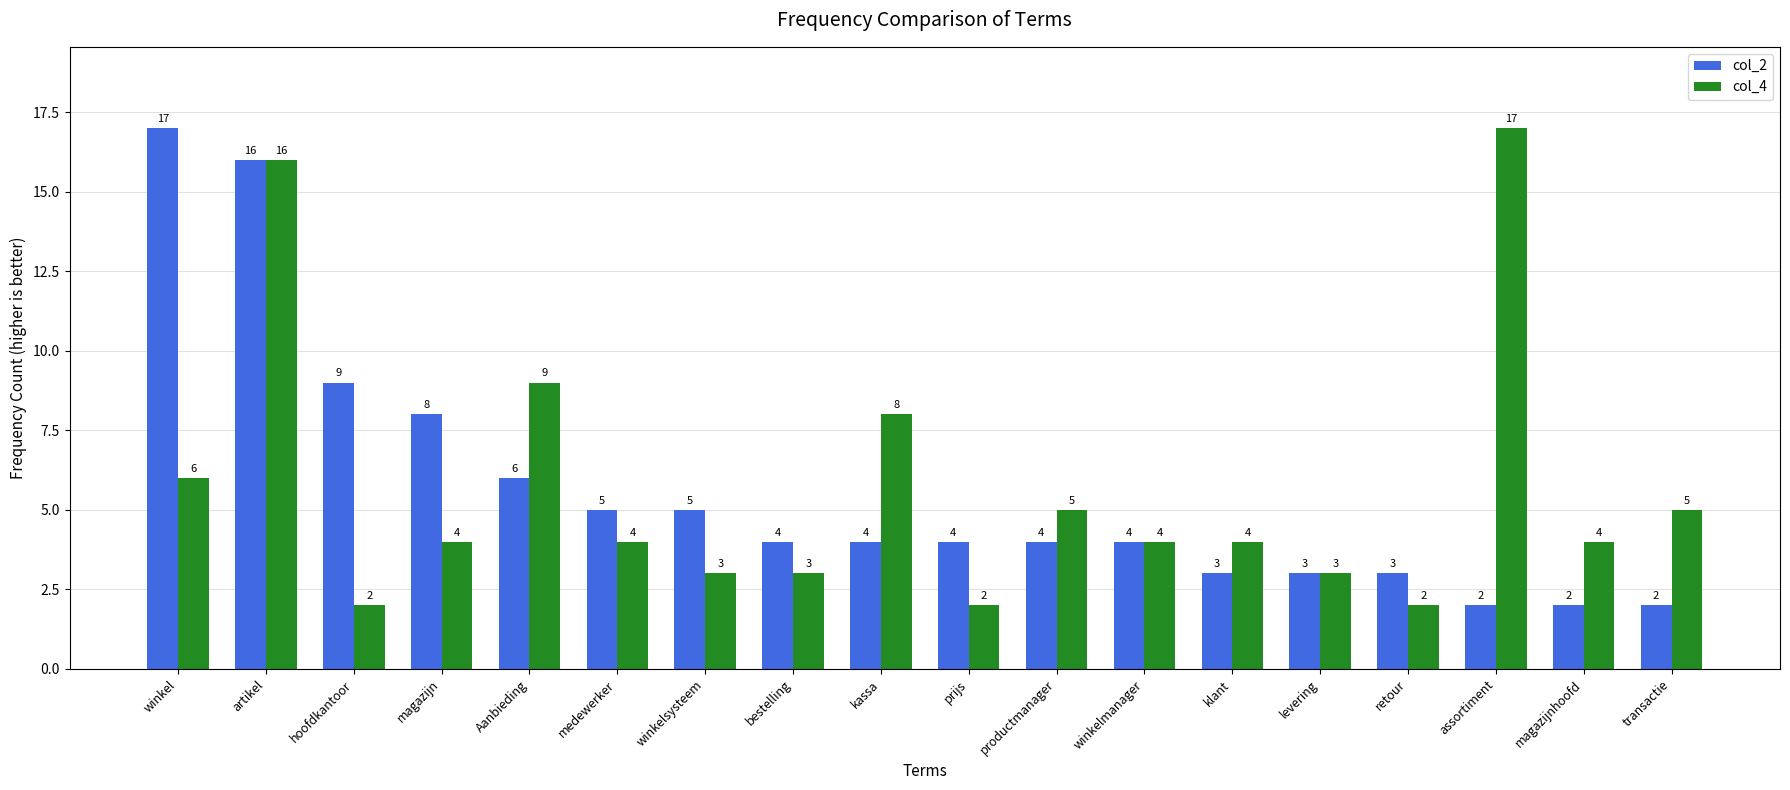

What is the sum of the col_2 values at winkelmanager and kassa?

8